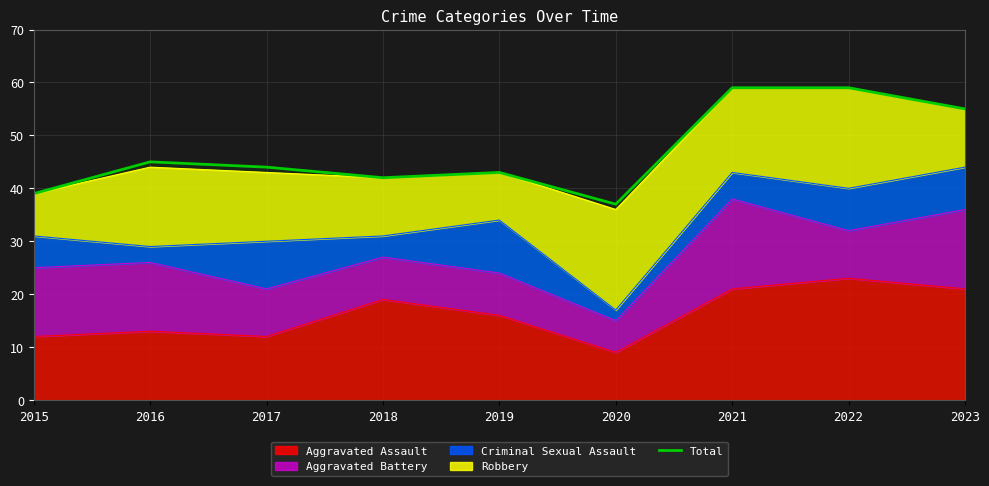

True or false: the data has more than 0 interior local peaks.

True